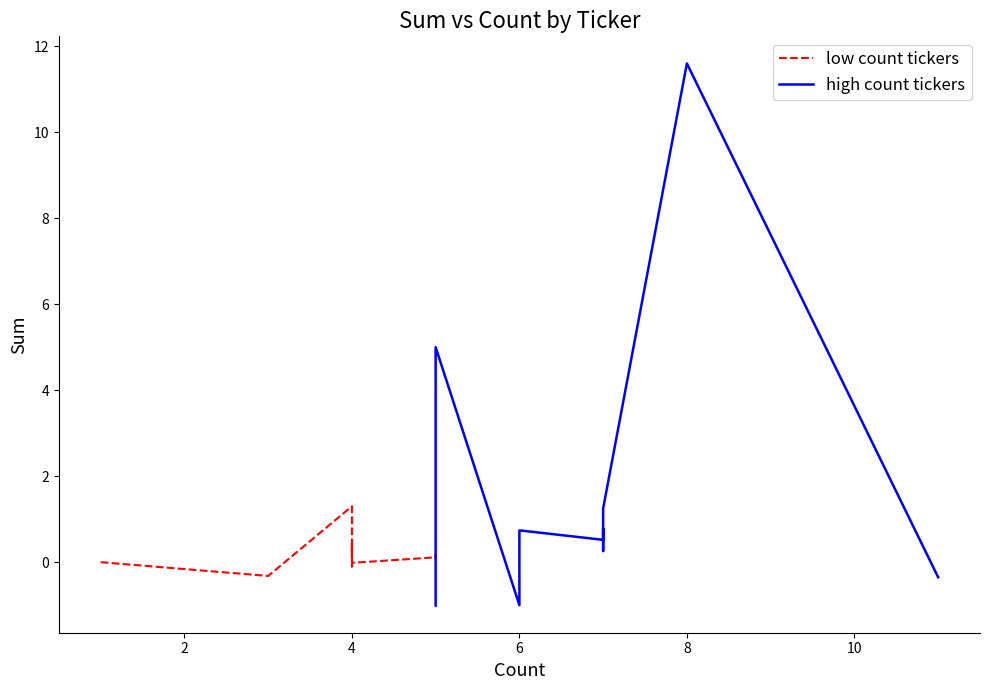

What is the sum of all low count tickers values?

1.7